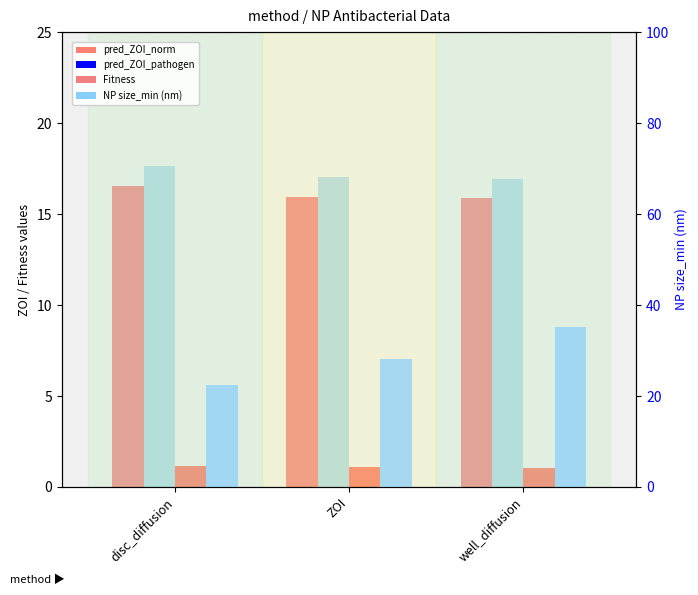

The value of NP size_min (nm) at well_diffusion is 35.2. True or false?

True